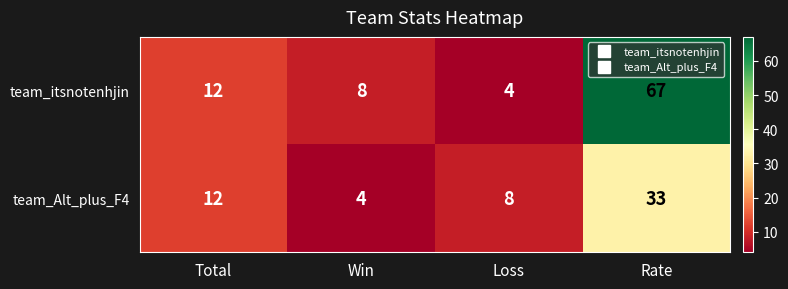

Which series has the largest range (max minus min)?

team_itsnotenhjin